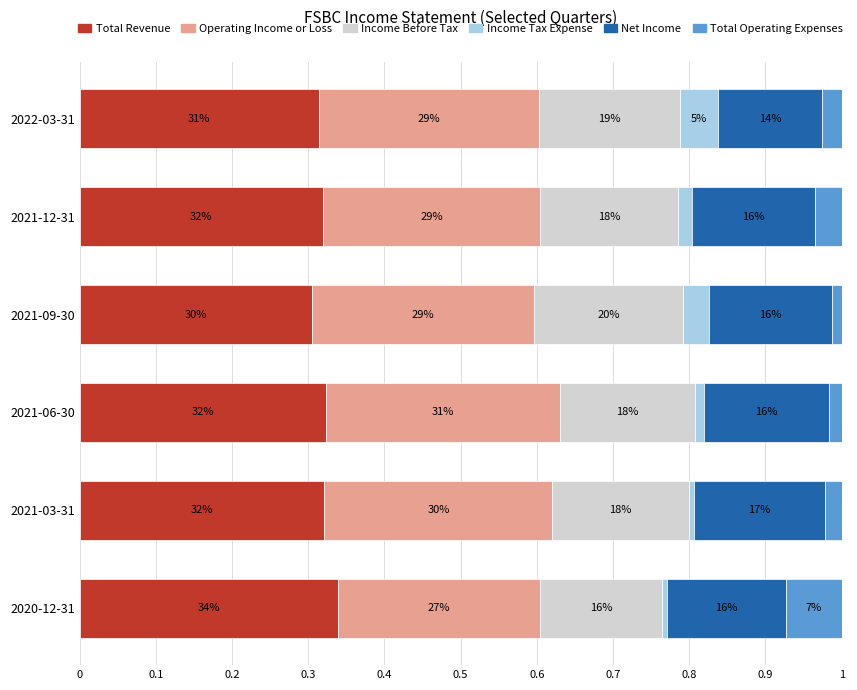

What are all the series names shown in the legend?

Total Revenue, Operating Income or Loss, Income Before Tax, Income Tax Expense, Net Income, Total Operating Expenses